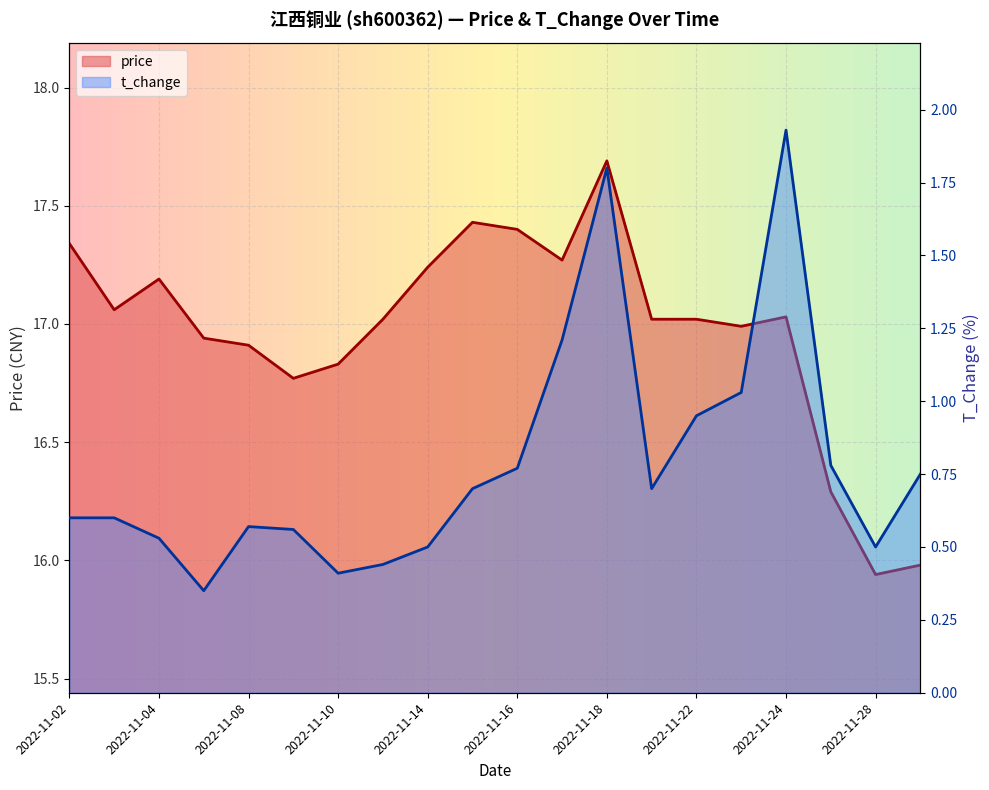

What is the difference between the highest and lowest values at 2022-11-14?

16.7